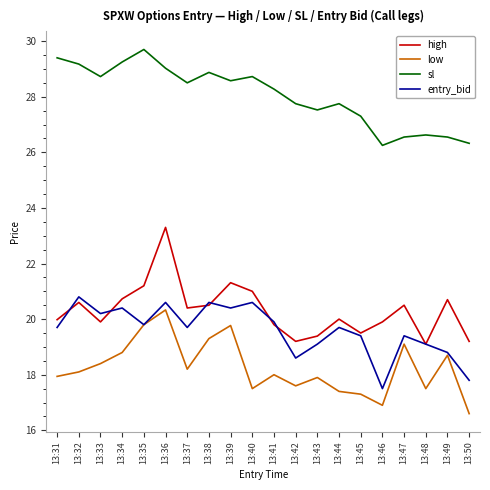

True or false: high and low cross at least once.

False